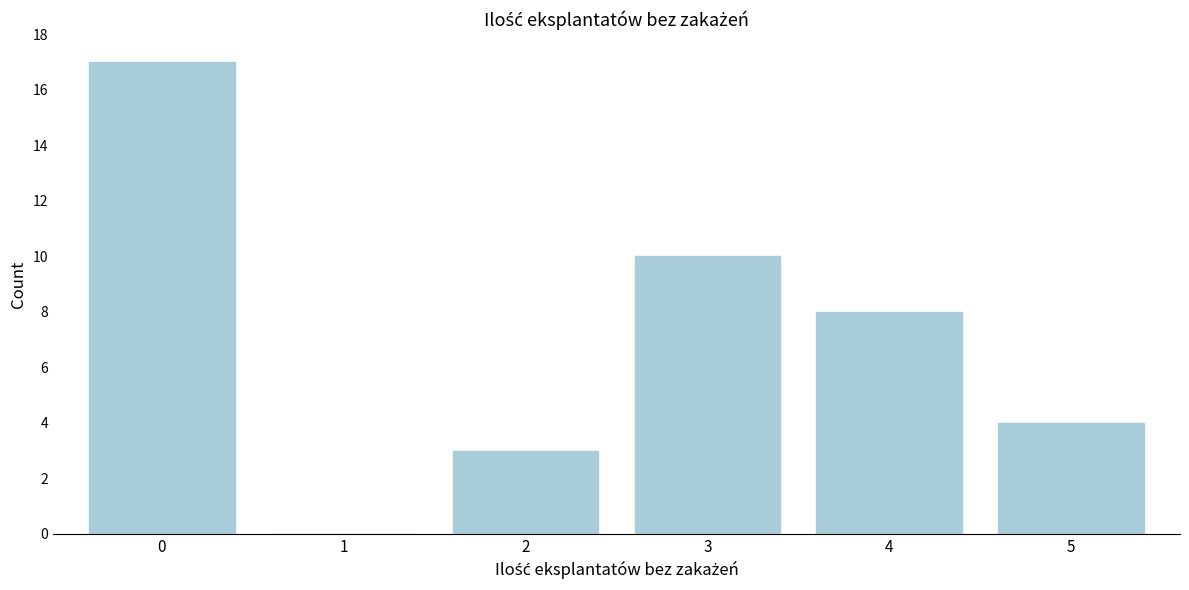

Reading left to right, extract all data points from this chart.

0=17	1=0	2=3	3=10	4=8	5=4